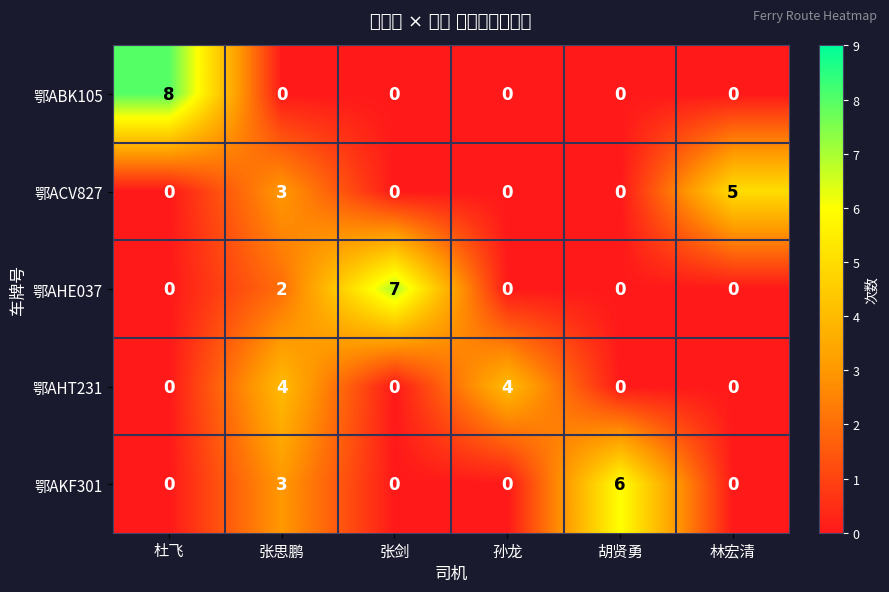

The value of 鄂ACV827 at 张思鹏 is 3. True or false?

True